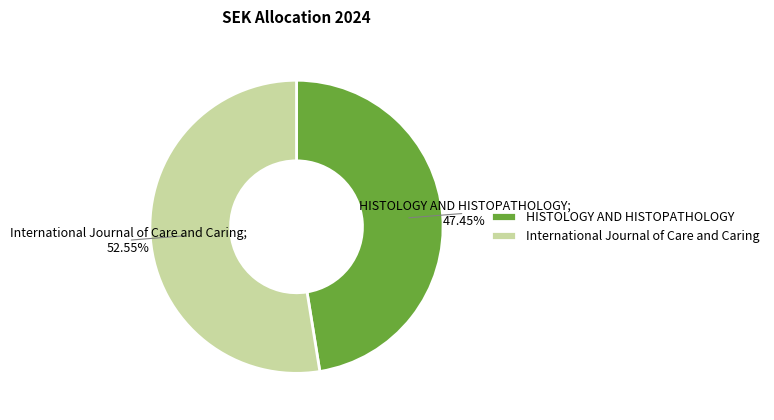

To the nearest percent, what is the difference between the largest and smallest slice percentages?

5%